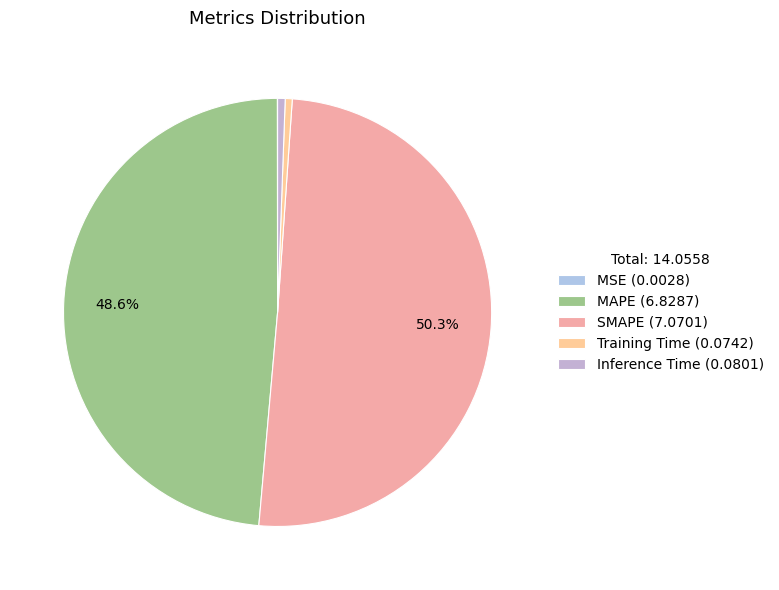

Rank the categories by value from highest to lowest.

SMAPE, MAPE, Inference Time, Training Time, MSE